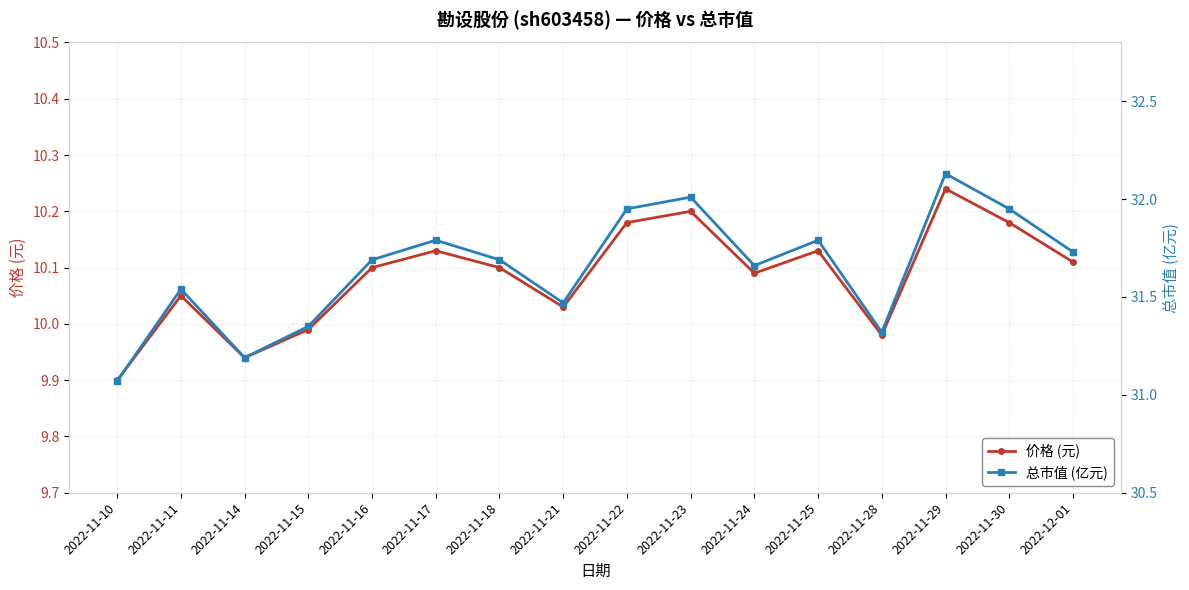

What is the difference between the maximum and second lowest values in the 价格 (元) series?

0.3